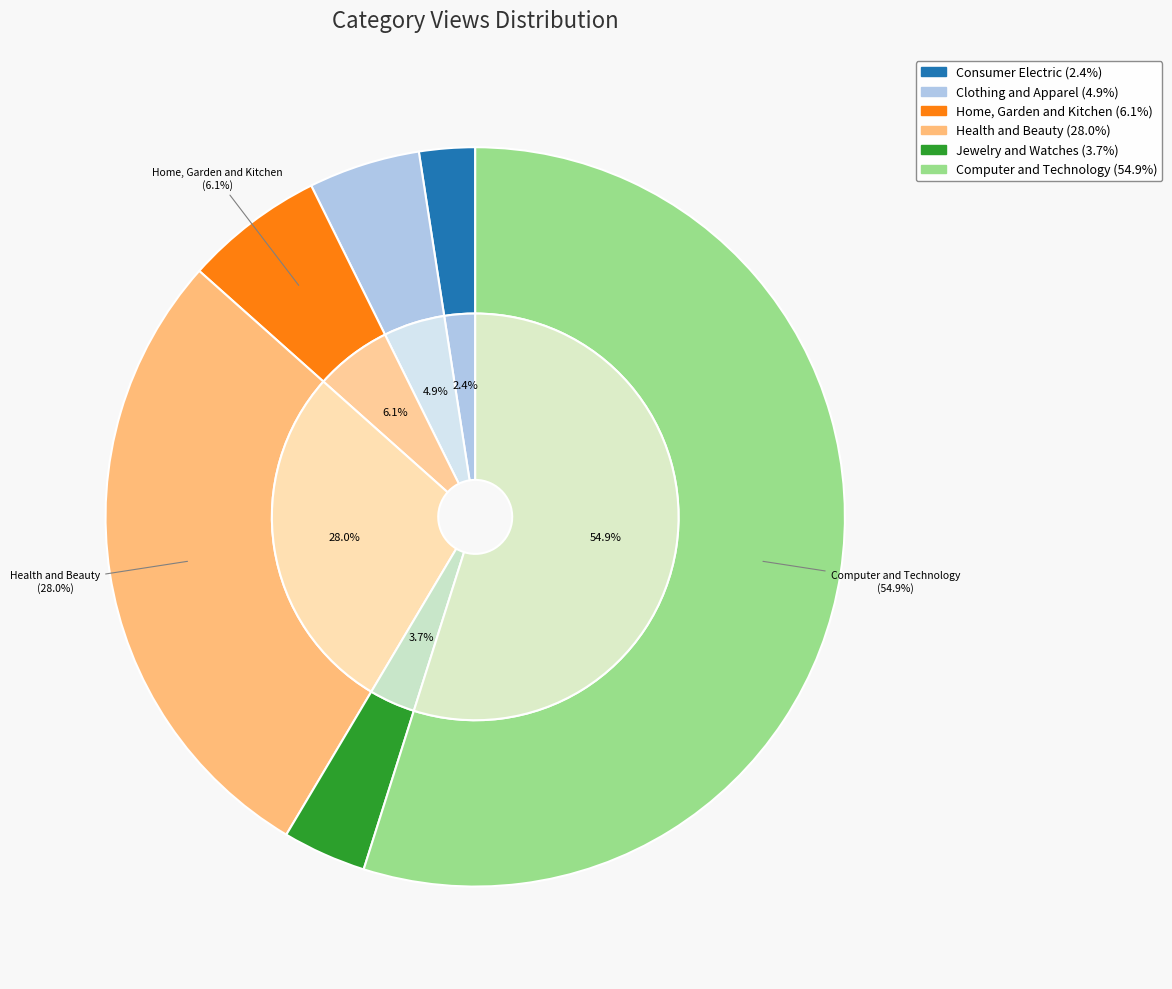

Does any single category account for the majority?

Yes